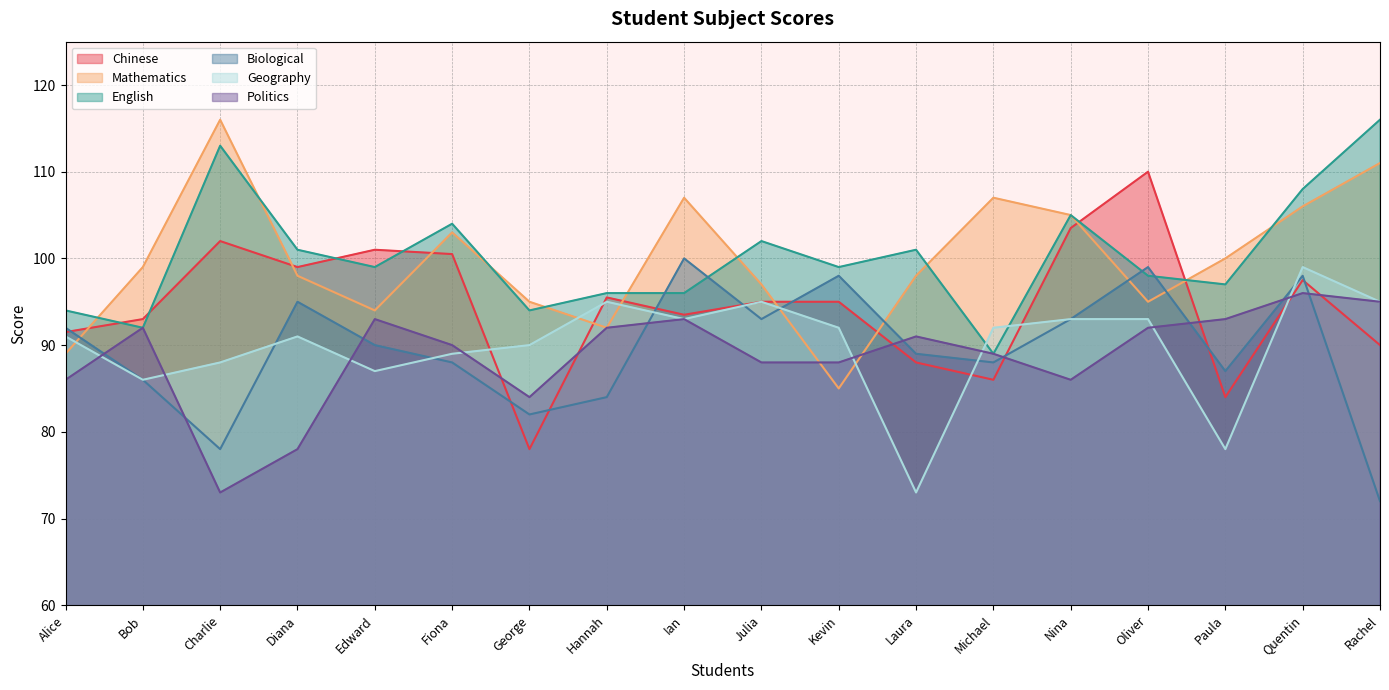

Is the value of Chinese at Charlie greater than the value of Geography at Alice?

Yes